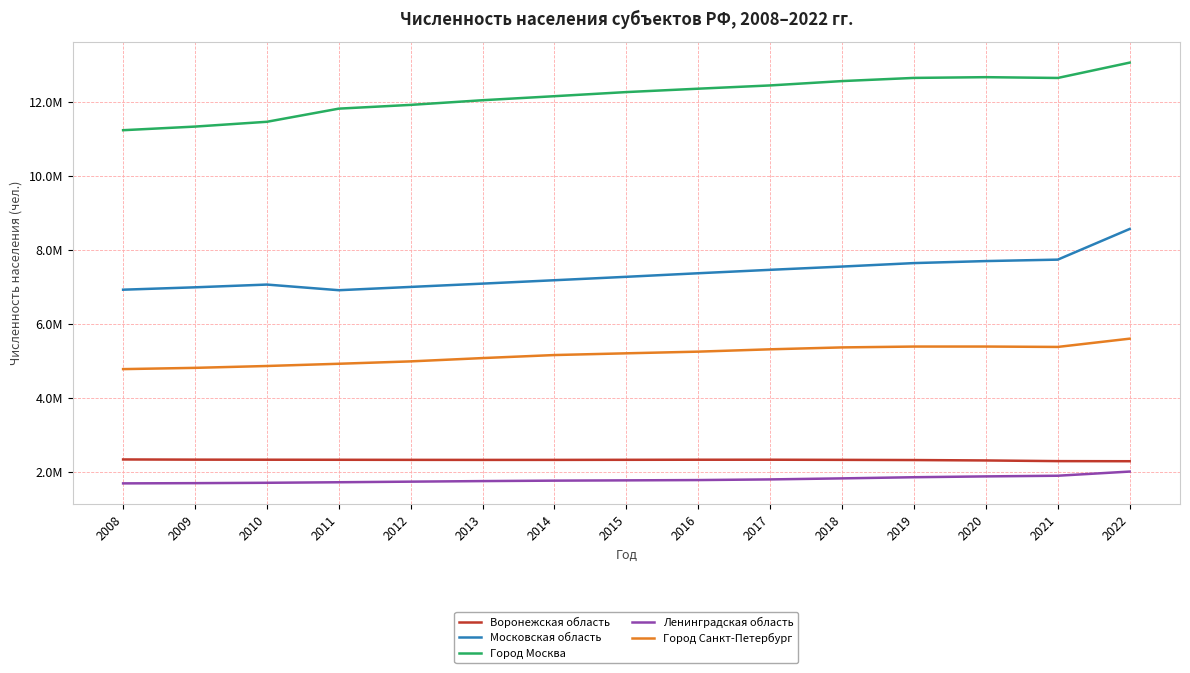

Does the chart display data point markers on the line(s)?

No